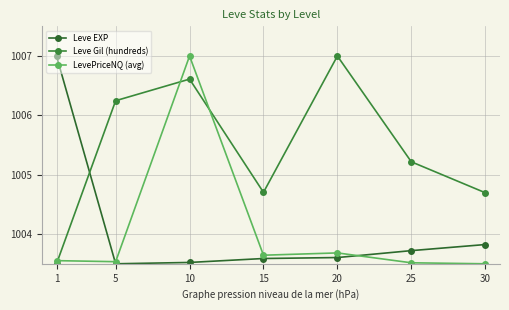

How many series are shown in this chart?

3